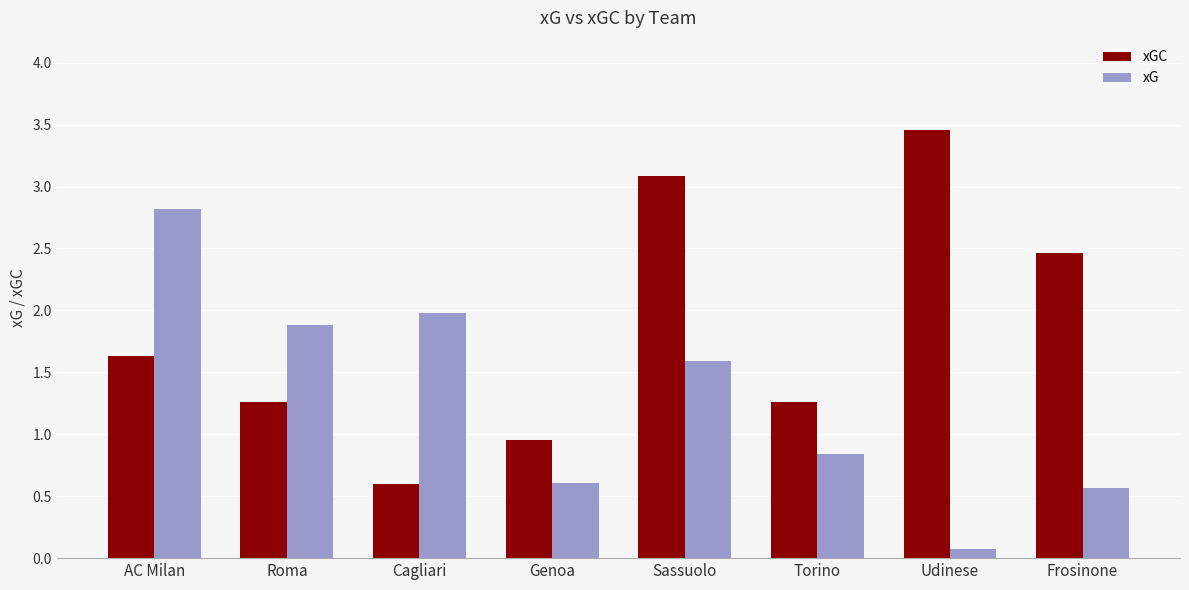

What is the smallest value displayed?

0.1